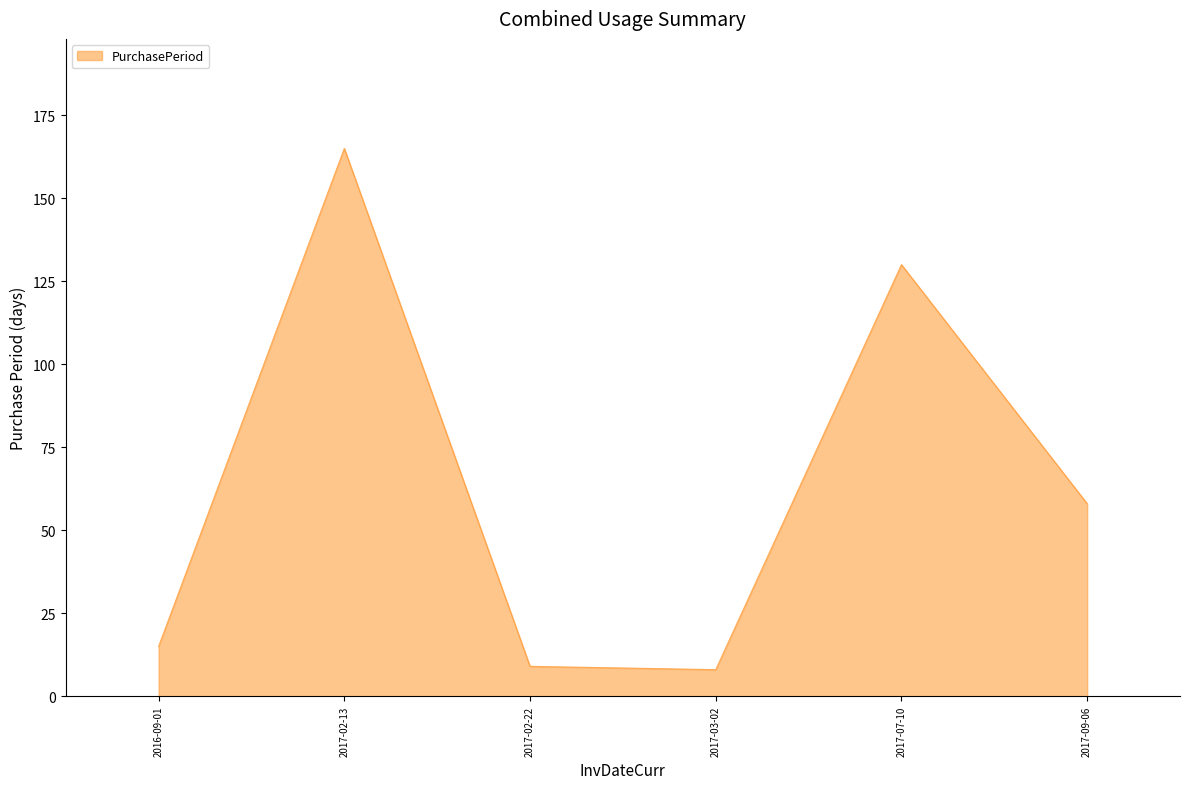

True or false: there are more than 2 points higher than both neighbors.

False